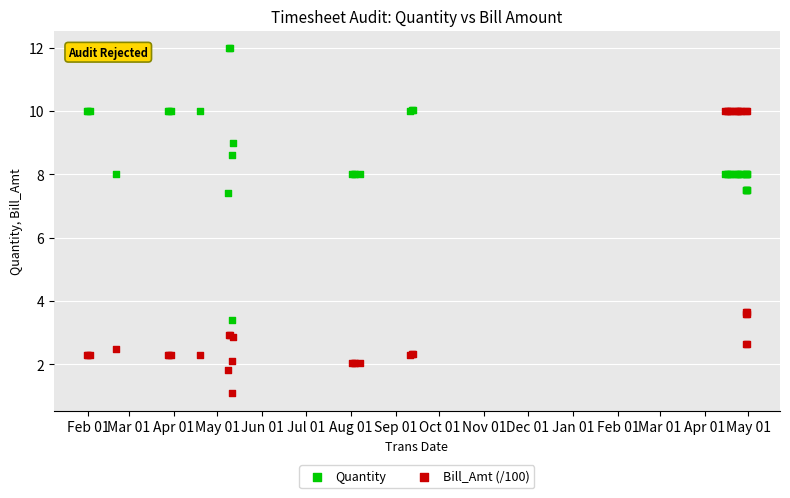

What are all the series names shown in the legend?

Quantity, Bill_Amt (/100)